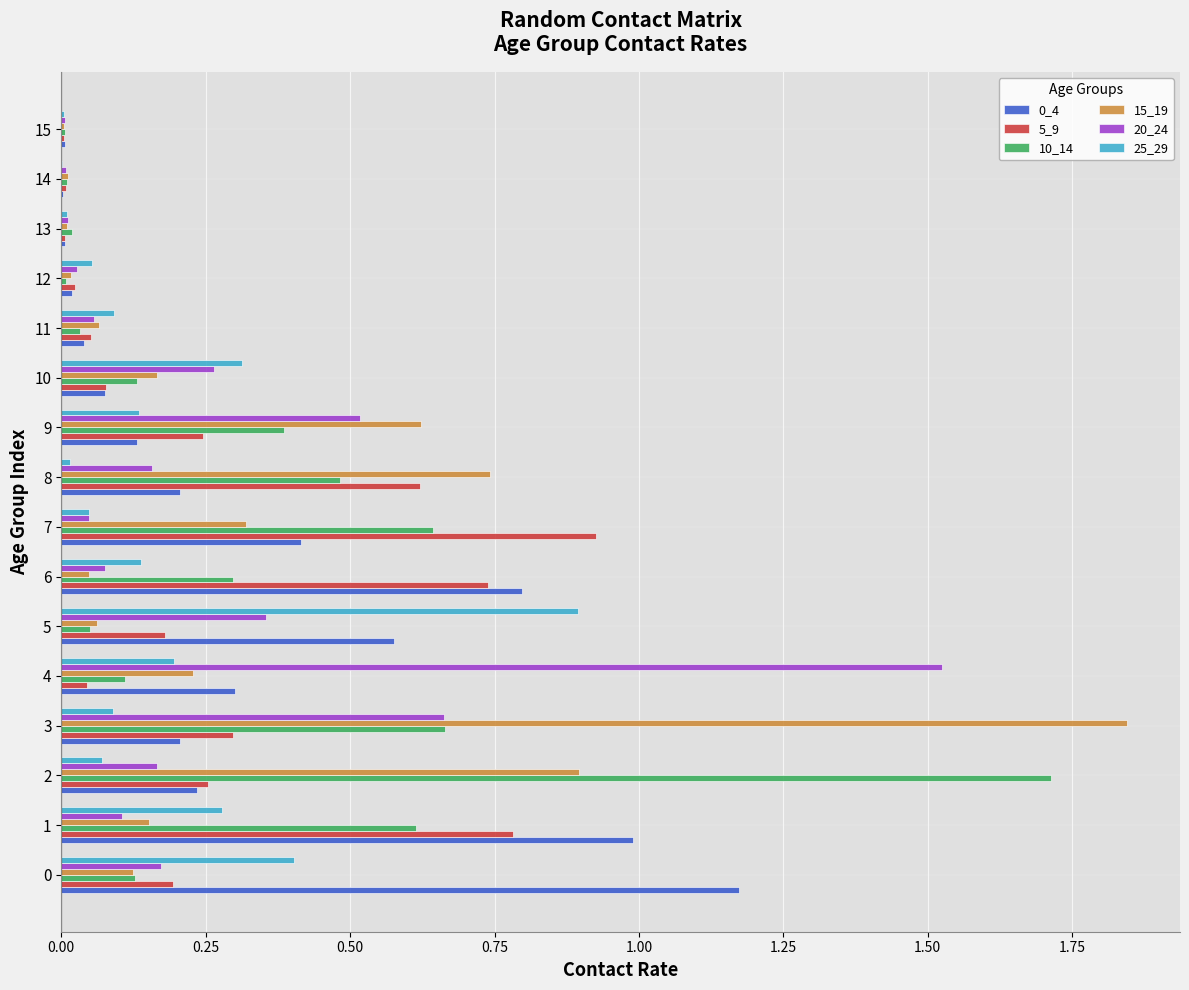

What is the sum of all 25_29 values?

2.7